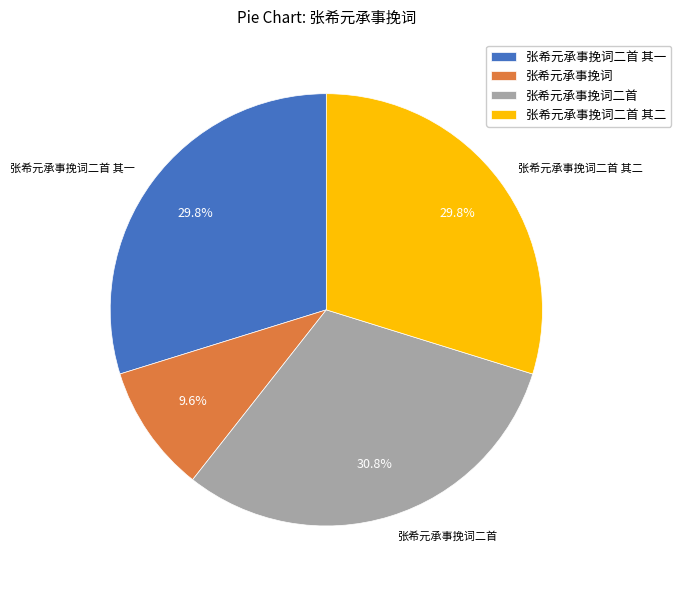

To the nearest percent, what percentage of the pie is 张希元承事挽词二首?

31%